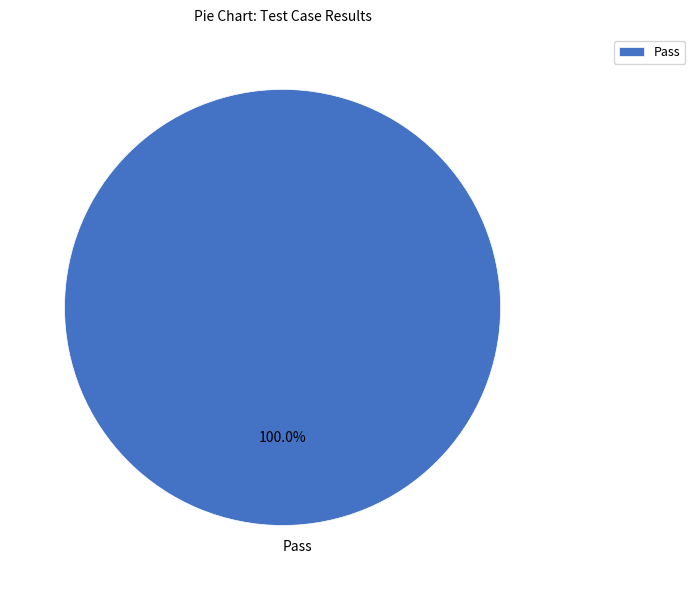

What is the majority slice?

Pass